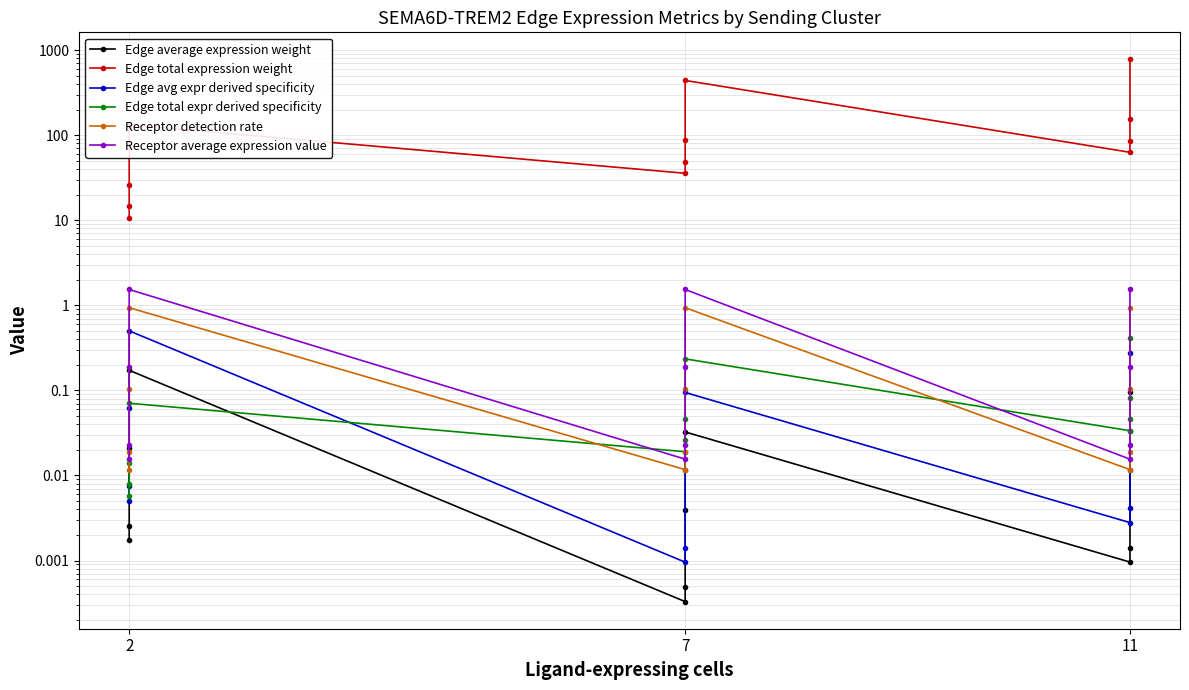

Does the chart display data point markers on the line(s)?

Yes